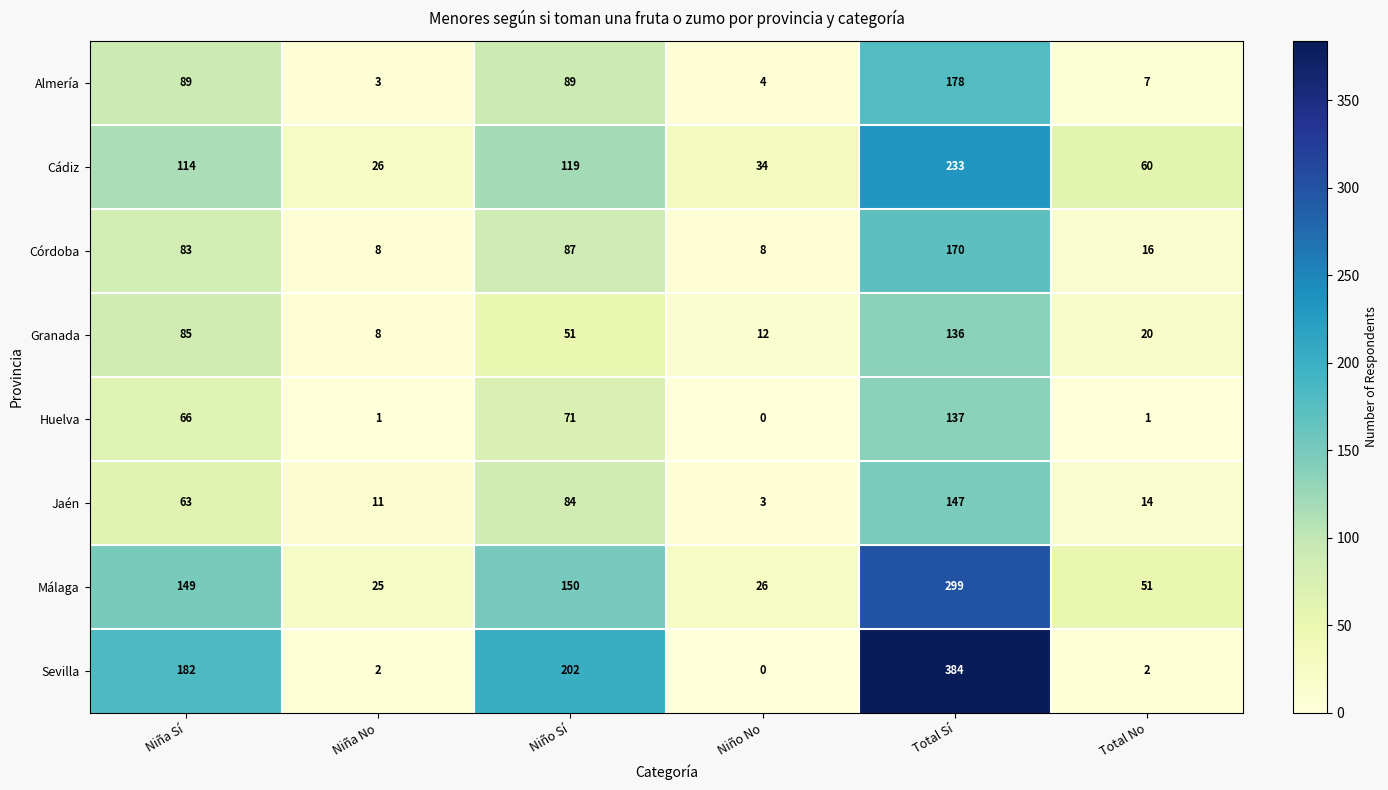

Between Niño No and Total Sí, which series saw the biggest shift?

Sevilla